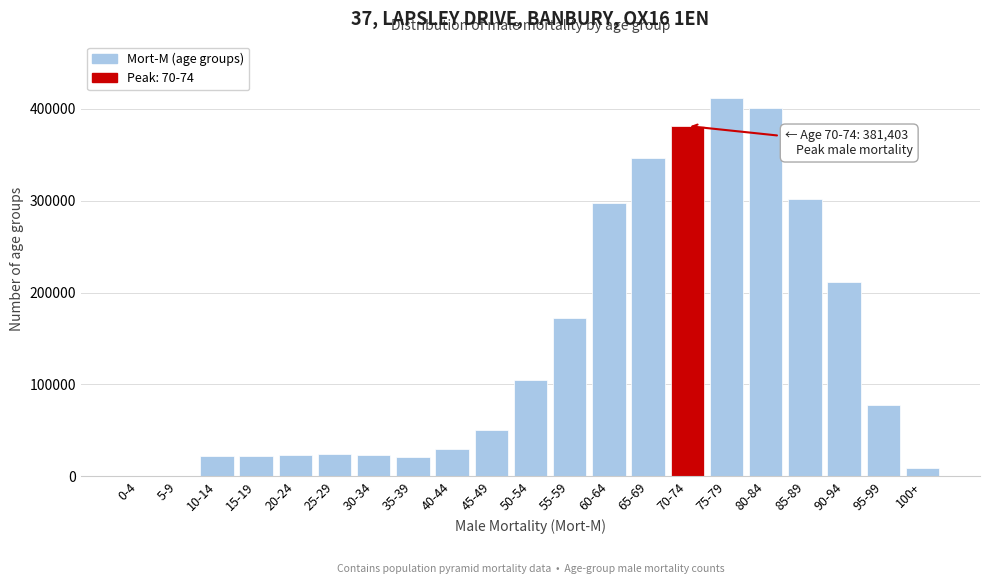

Is it true that the value at 95-99 is 77165.6?

True